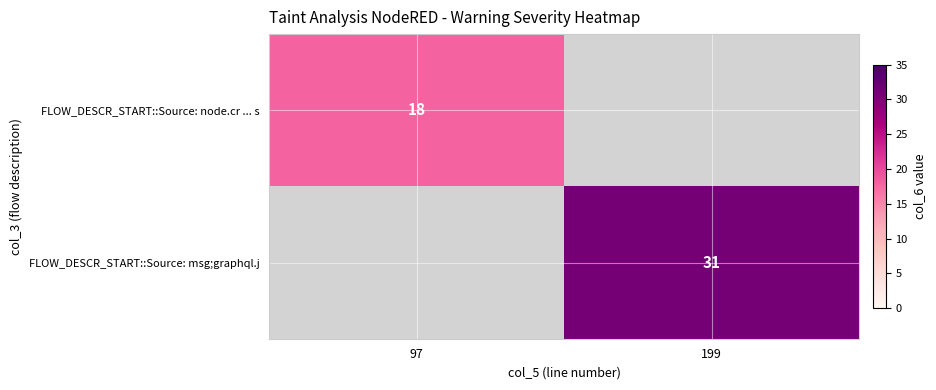

At how many categories does at least one series exceed 30?

1